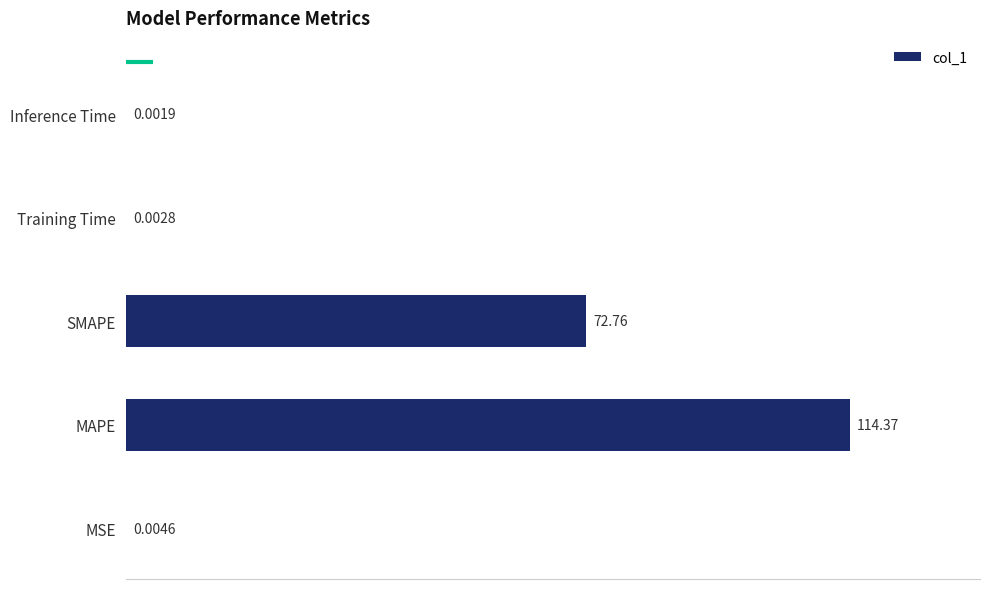

Which category has the highest value across all series?

MAPE